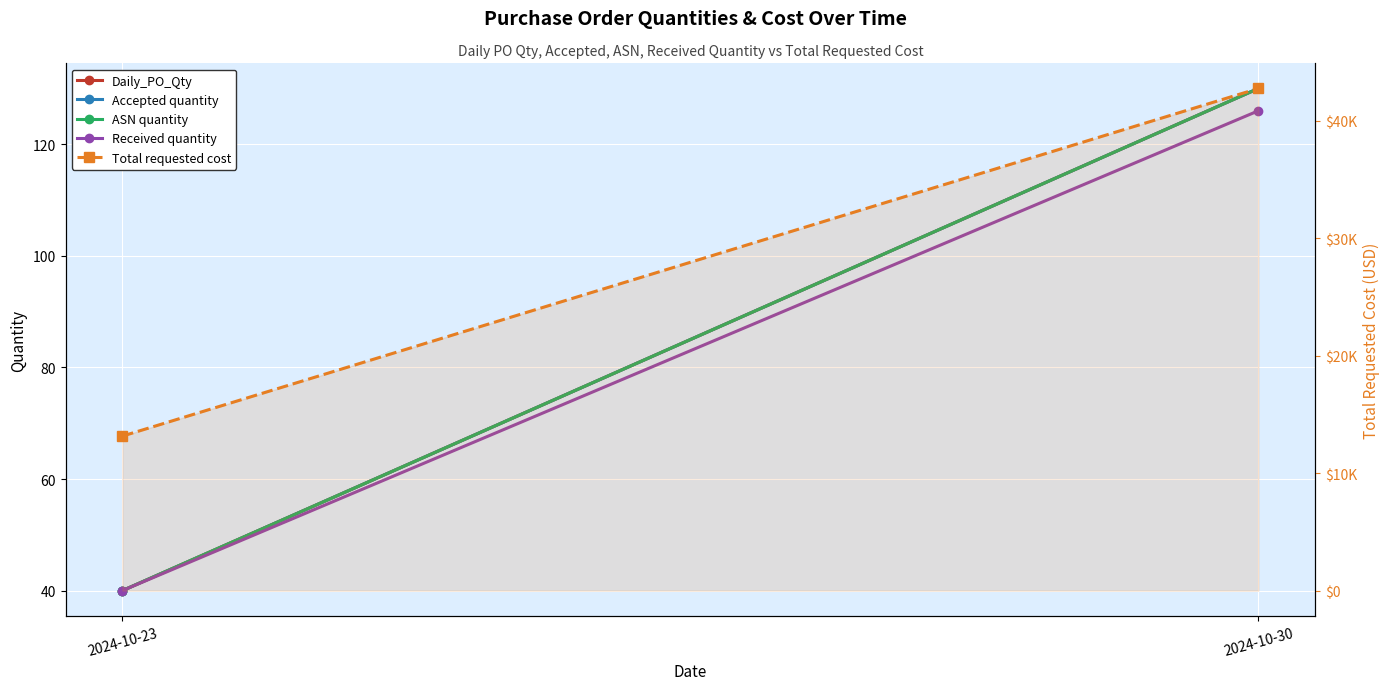

At how many categories does at least one series exceed 5221?

2